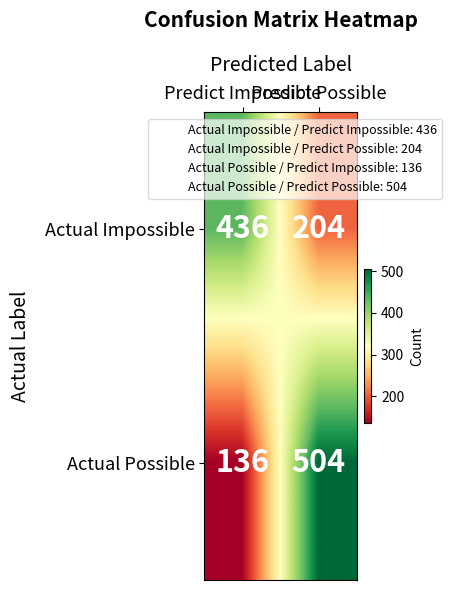

List the series in order of their peak value, lowest first.

Actual Impossible, Actual Possible